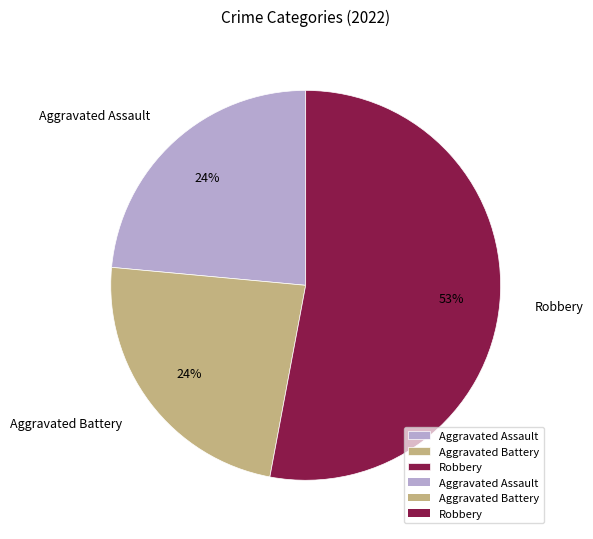

Is the sum of Robbery and Aggravated Battery greater than half?

Yes